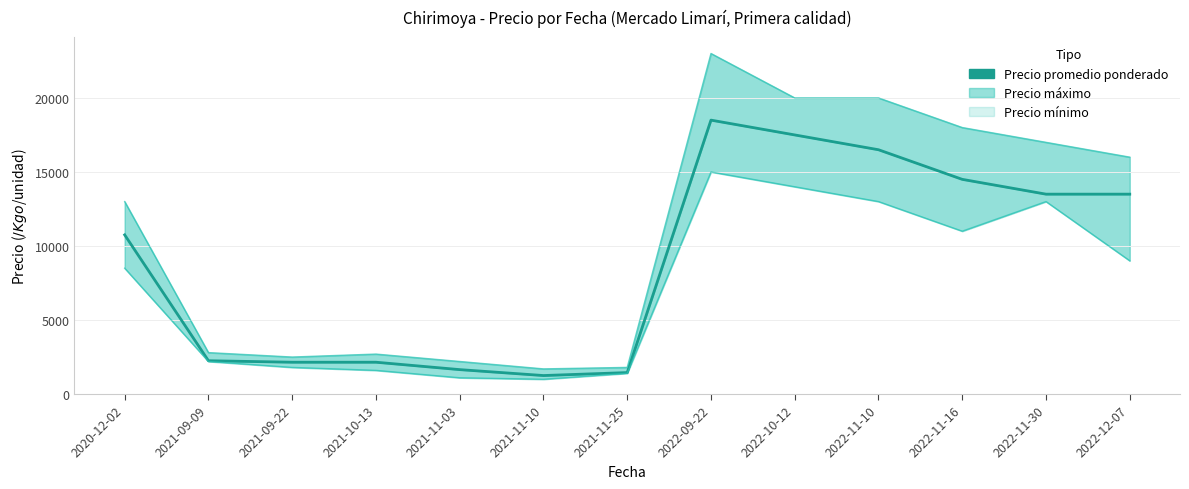

Rank the series at 2021-09-22 from lowest to highest value.

Precio mínimo, Precio promedio ponderado